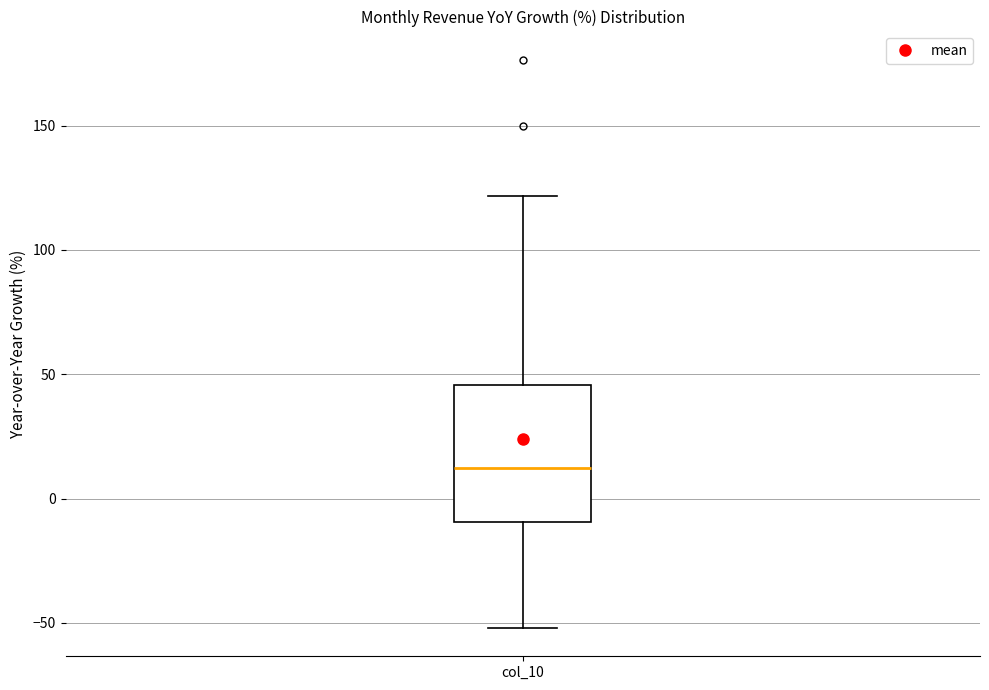

Transcribe this box plot: give where the median line is, the range the box spans, and where the two whiskers end, as read against the y-axis. The values are not printed on the chart, so give them approximately, as read against the axis.

median 10, box -10 to 45, whiskers -50 to 120